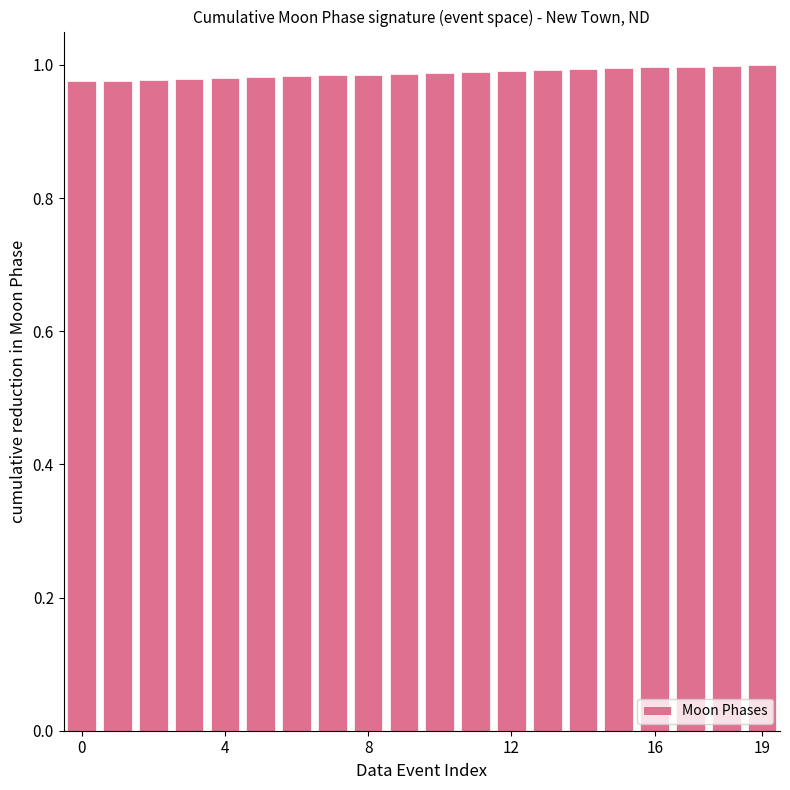

What is the sum of all values?

19.8